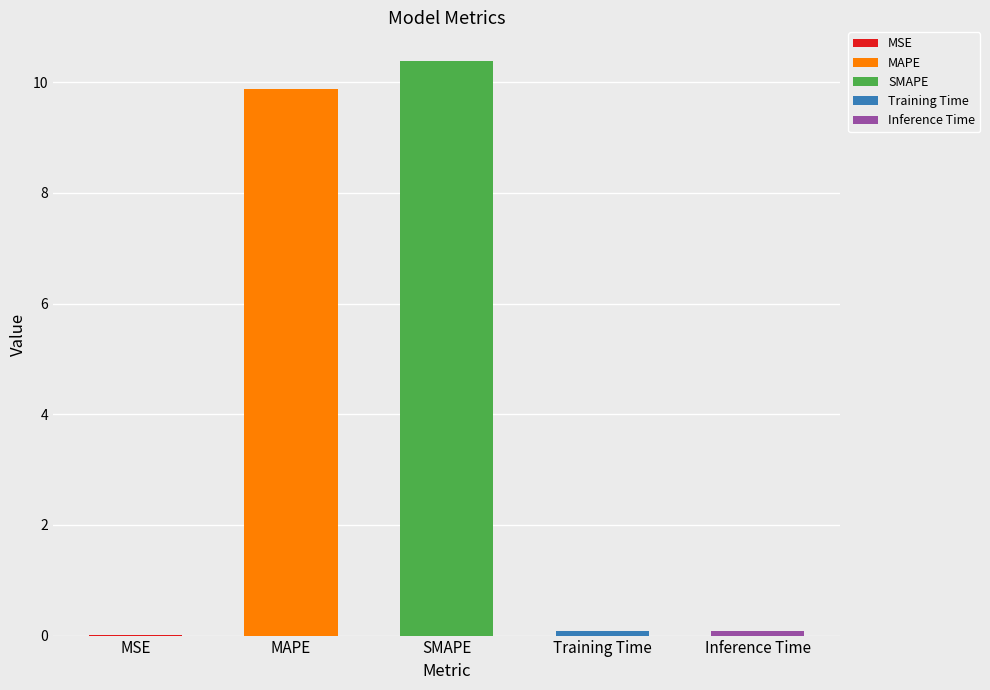

Count the number of categories in the chart.

5